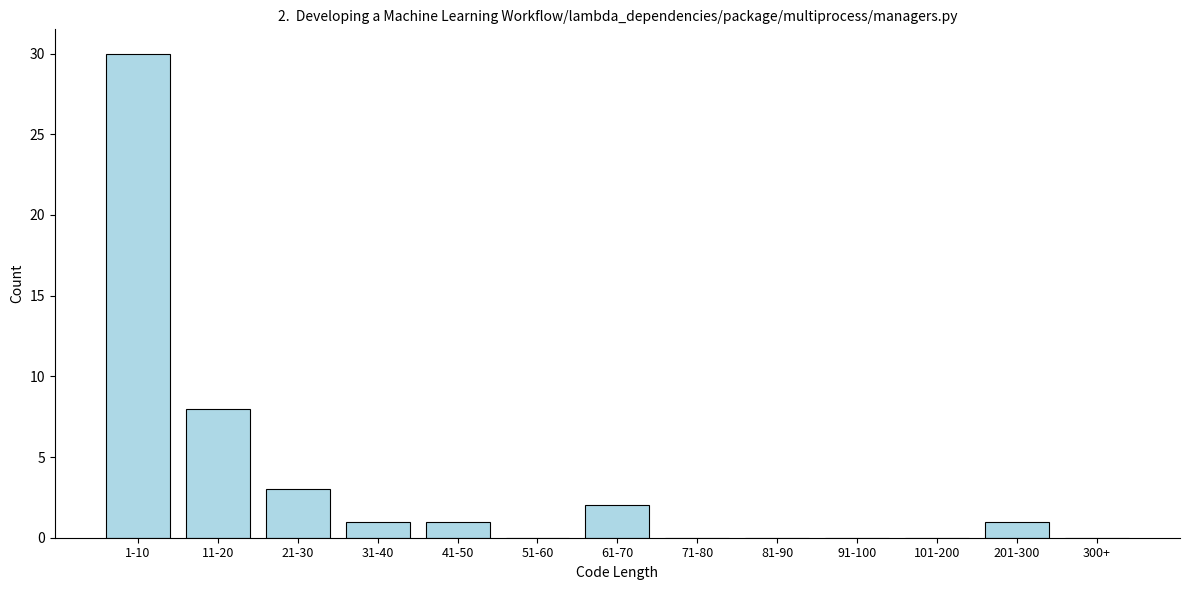

Reading left to right, what are all the values shown in this chart?

1-10=30	11-20=8	21-30=3	31-40=1	41-50=1	51-60=0	61-70=2	71-80=0	81-90=0	91-100=0	101-200=0	201-300=1	300+=0